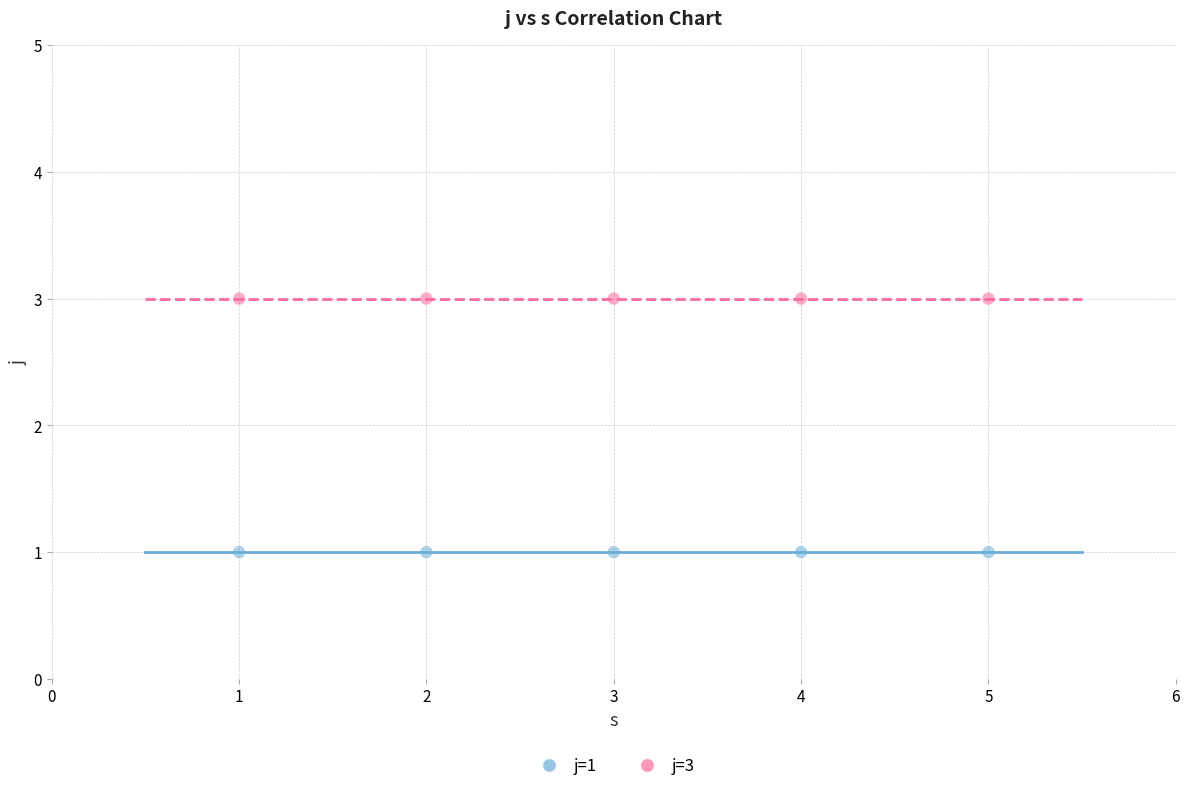

What are all the series names shown in the legend?

j=1, j=3